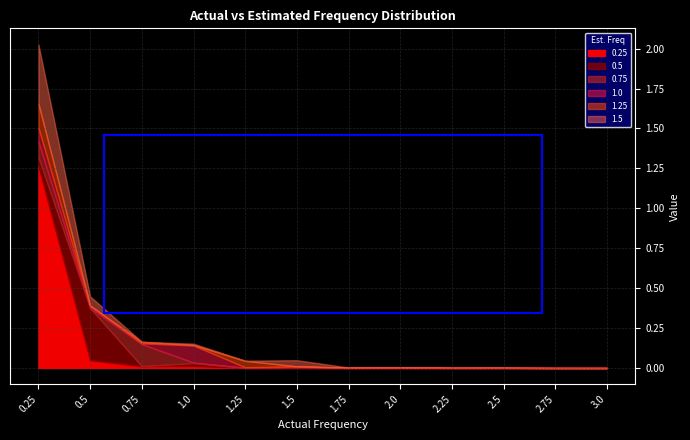

True or false: 1.5 and 0.25 intersect in this chart.

True